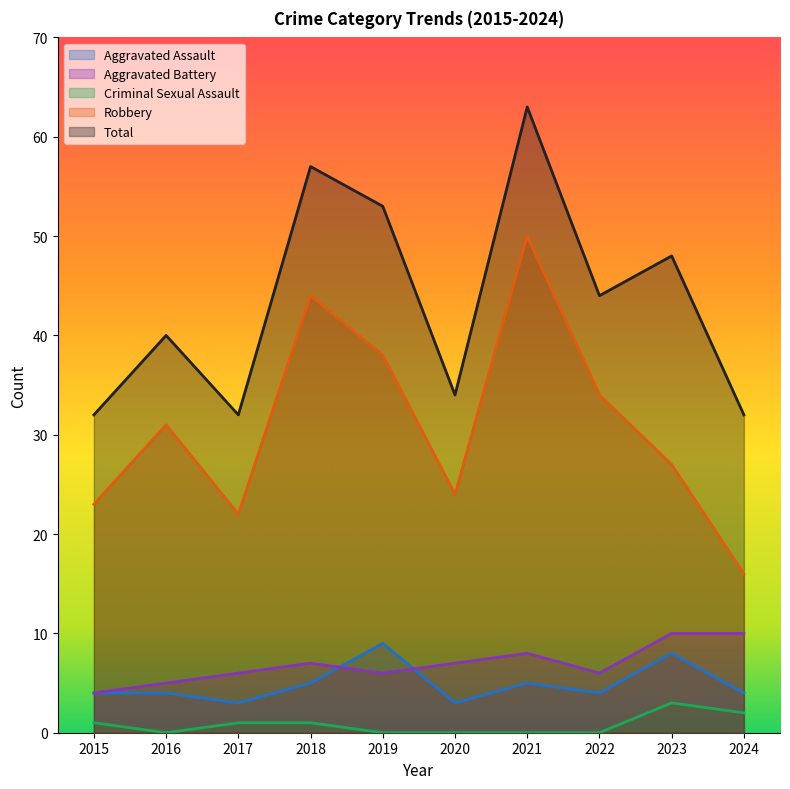

How many distinct data groups are displayed?

5